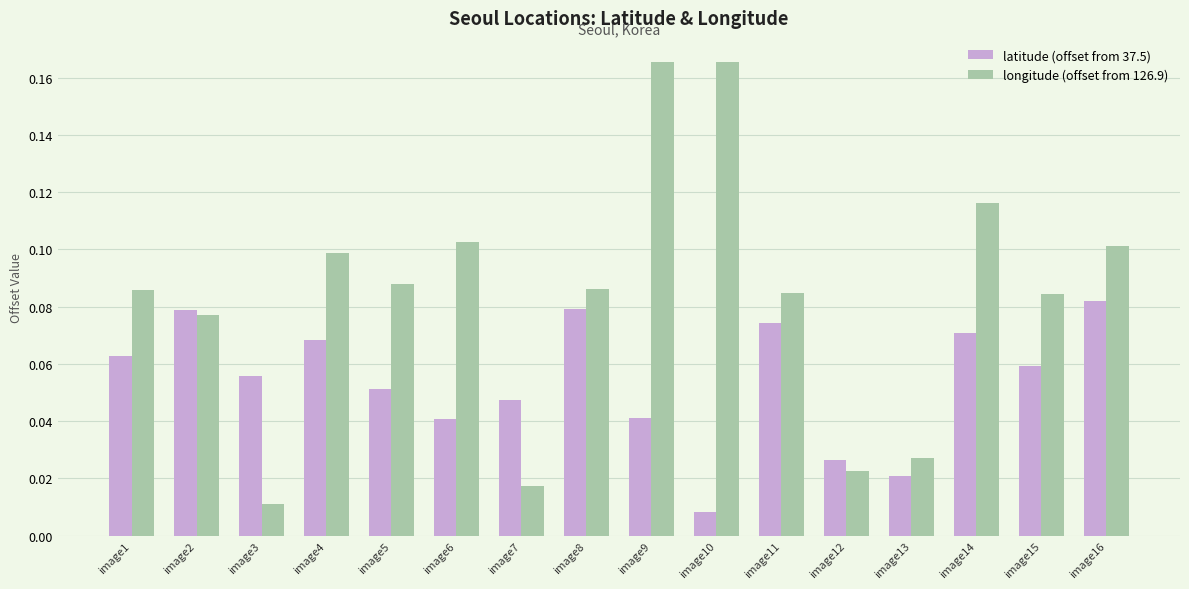

Is the value of latitude (offset from 37.5) at image1 greater than the value of longitude (offset from 126.9) at image11?

No